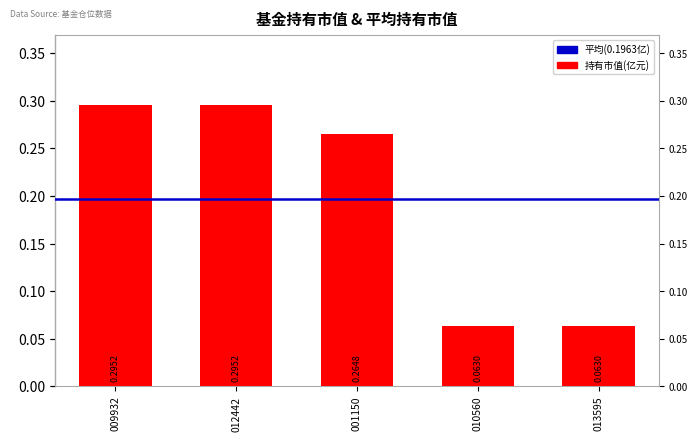

What is the label of the 4th bar from the left?

010560